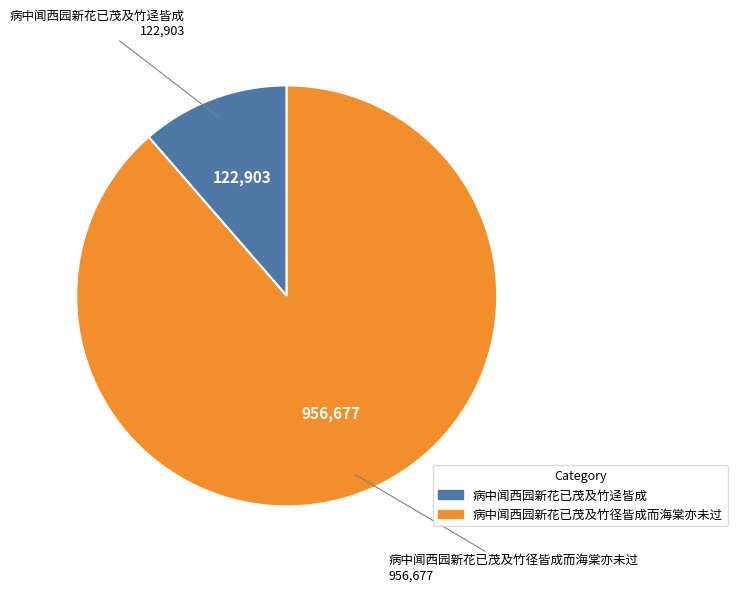

Does any single category account for the majority?

Yes